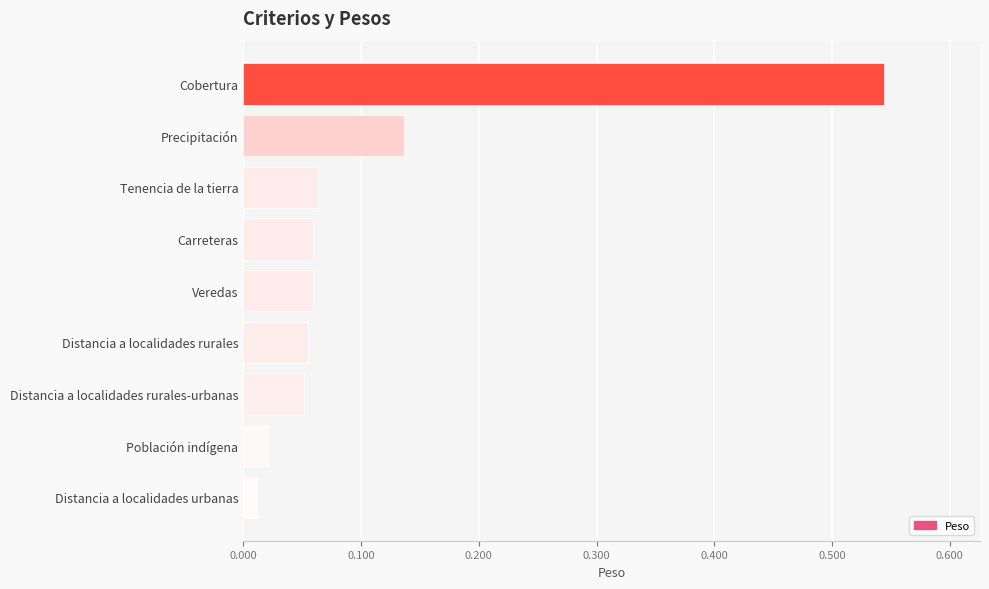

Between Precipitación and Población indígena, which is larger?

Precipitación